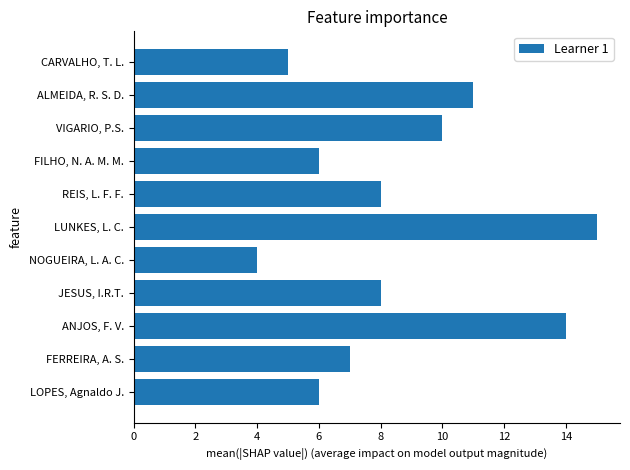

Which category has the highest value across all series?

LUNKES, L. C.